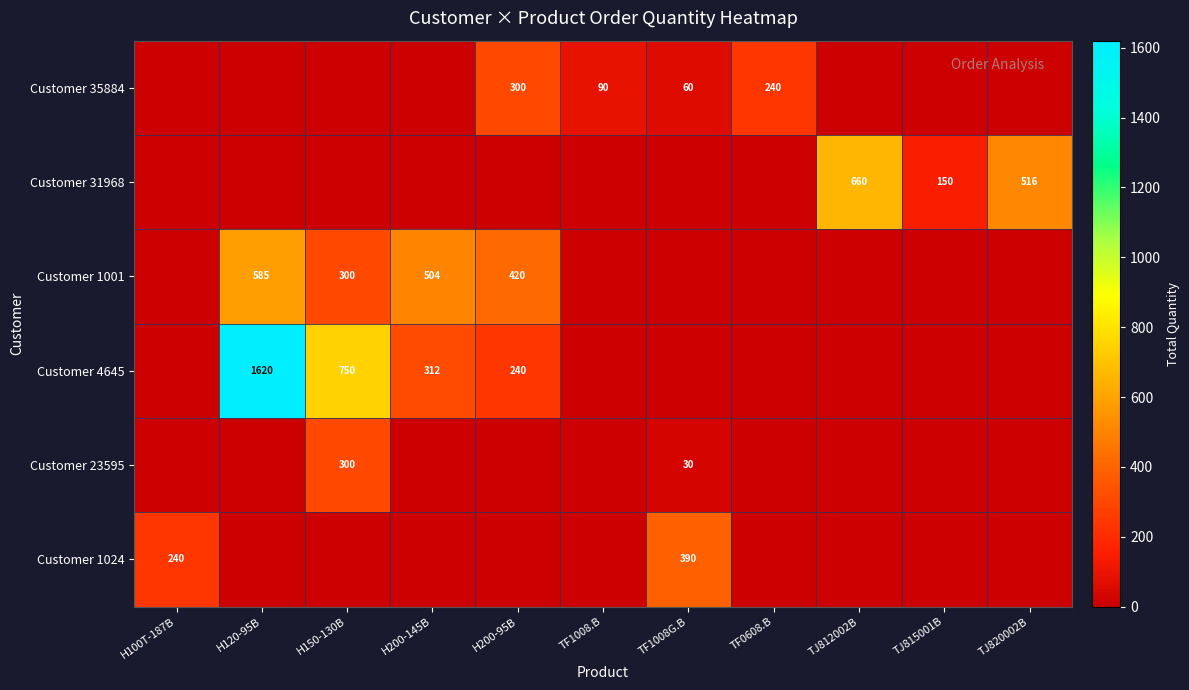

True or false: Customer 1001 has a value of 767 at H200-145B.

False